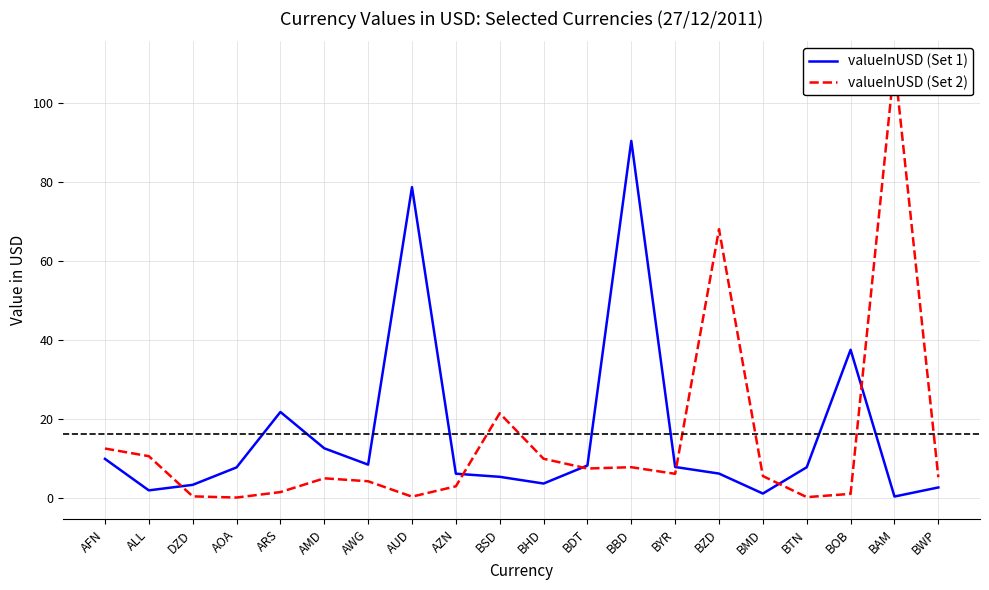

True or false: valueInUSD (Set 2) has a value of 8.1 at AMD.

False